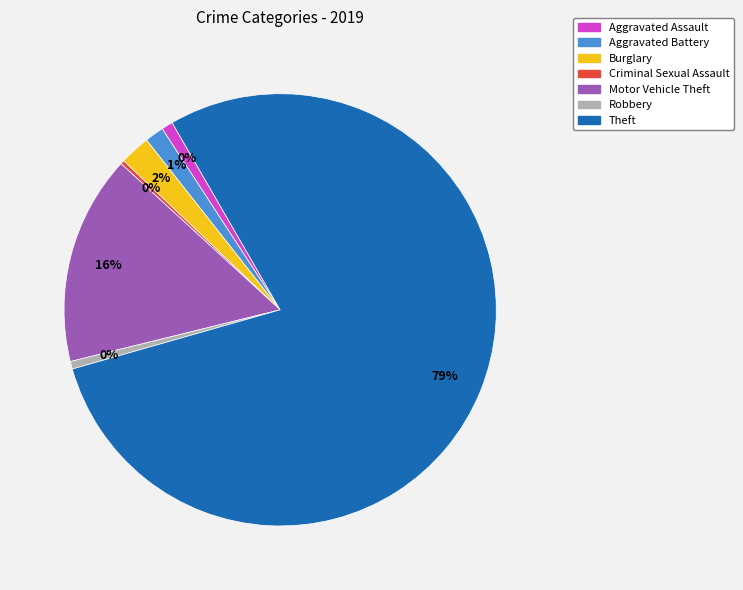

Count the number of slices in the pie.

7